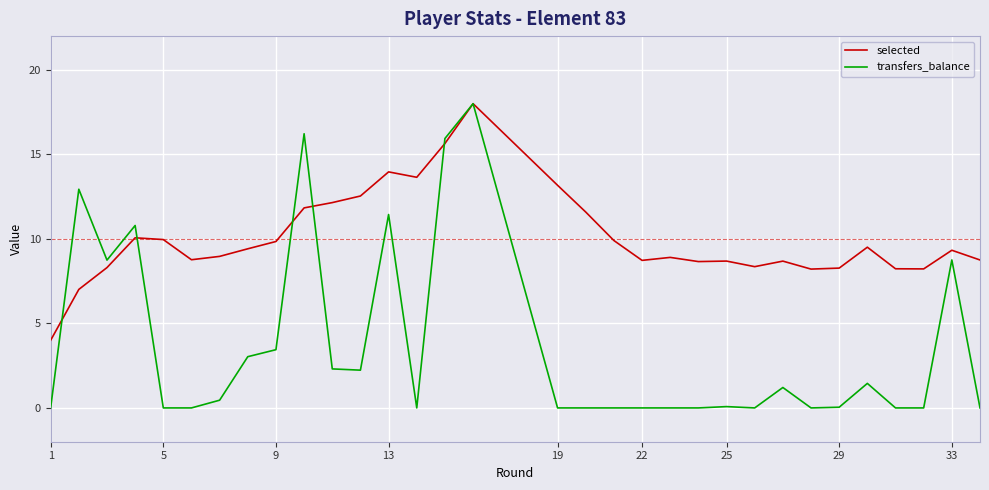

Count the number of categories in the chart.

34